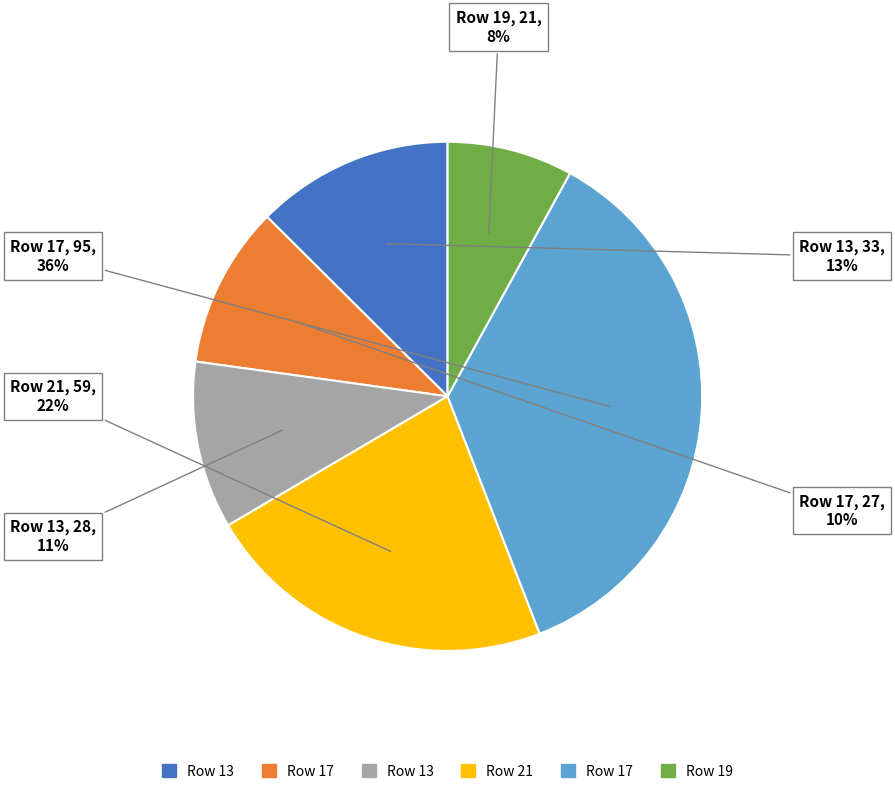

How many segments does this pie chart have?

6